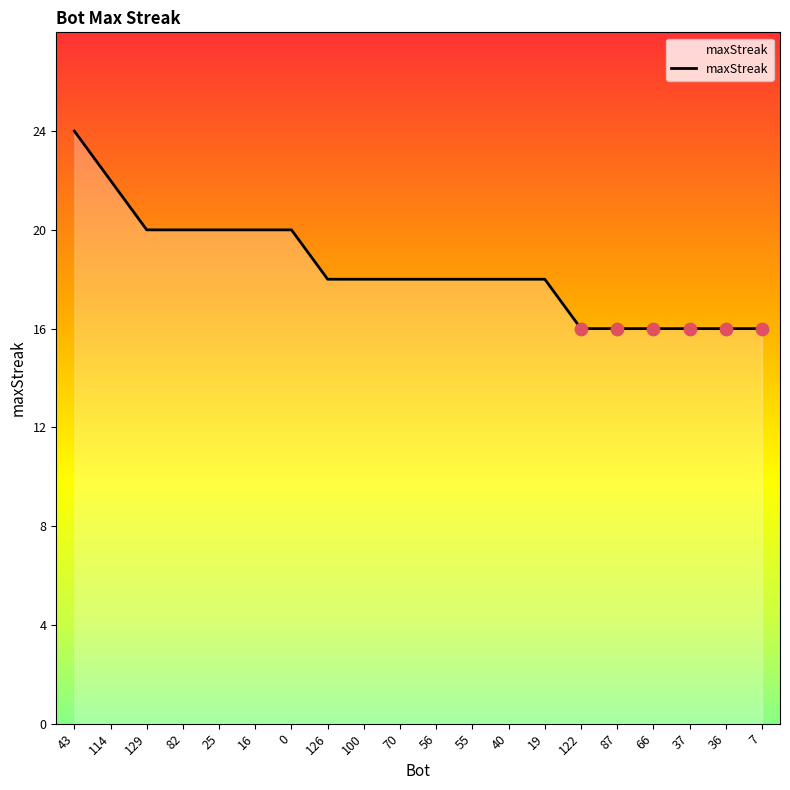

What is the change in value from 43 to 100?

-6